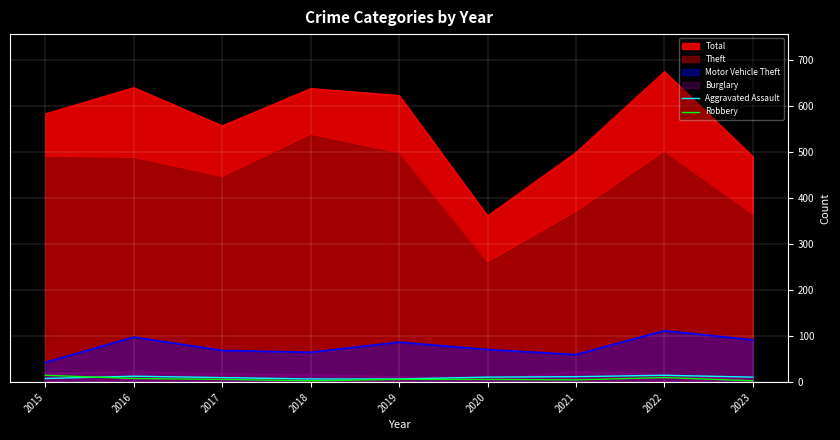

How many lines are shown in the chart?

6